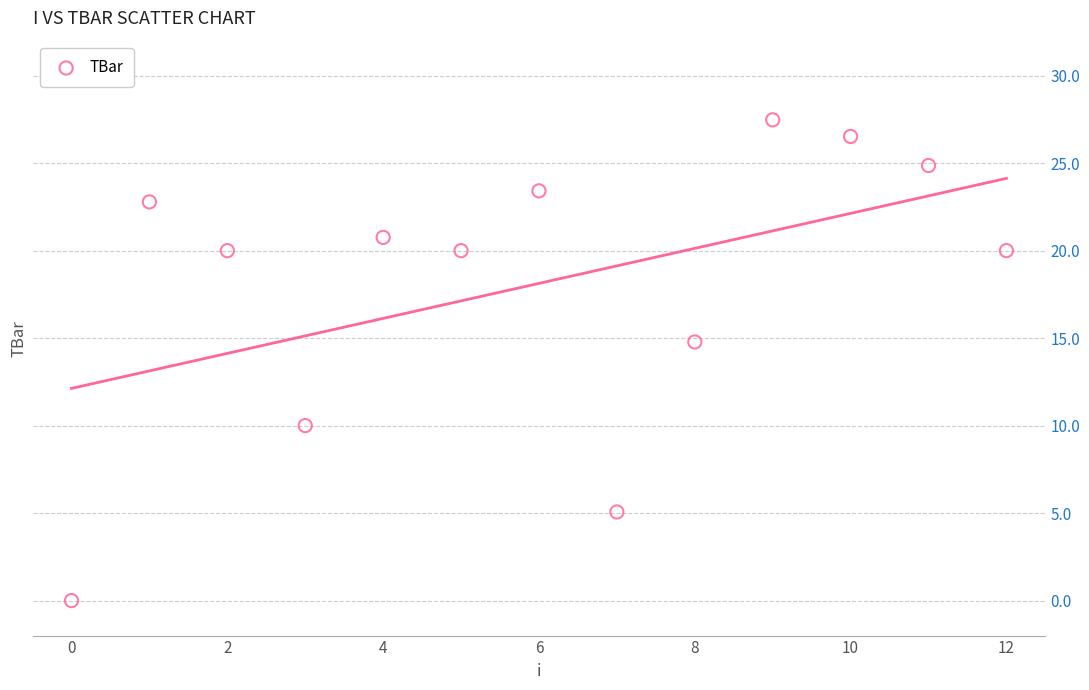

What Y value in the scatter plot is closest to 13?

14.8